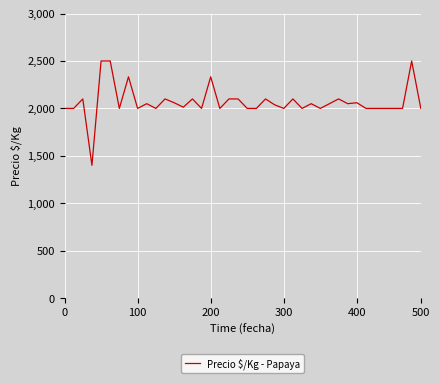

What is the difference between the maximum and minimum values?

1100